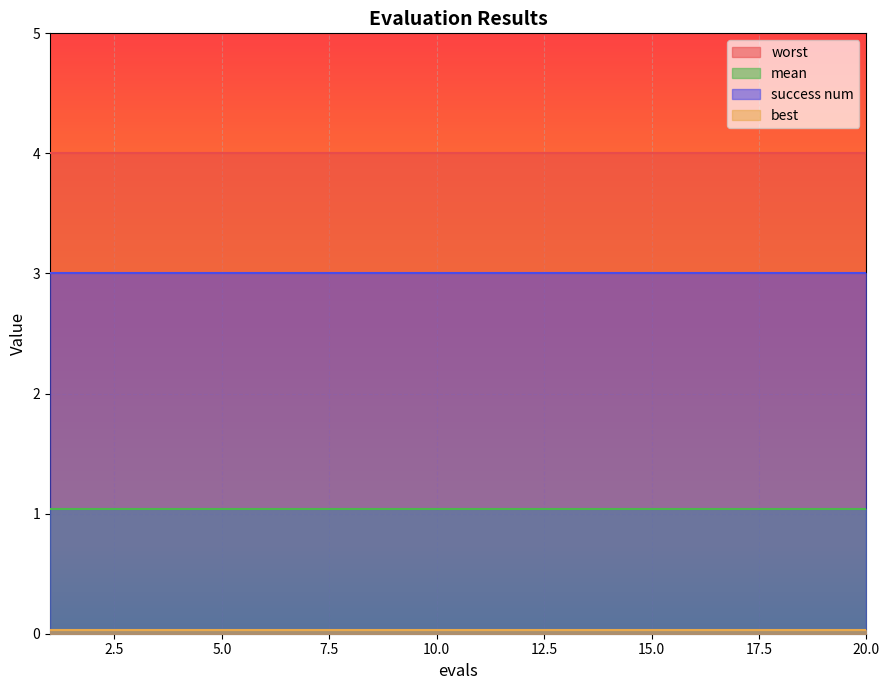

At which category does the chart reach its minimum across all series?

1